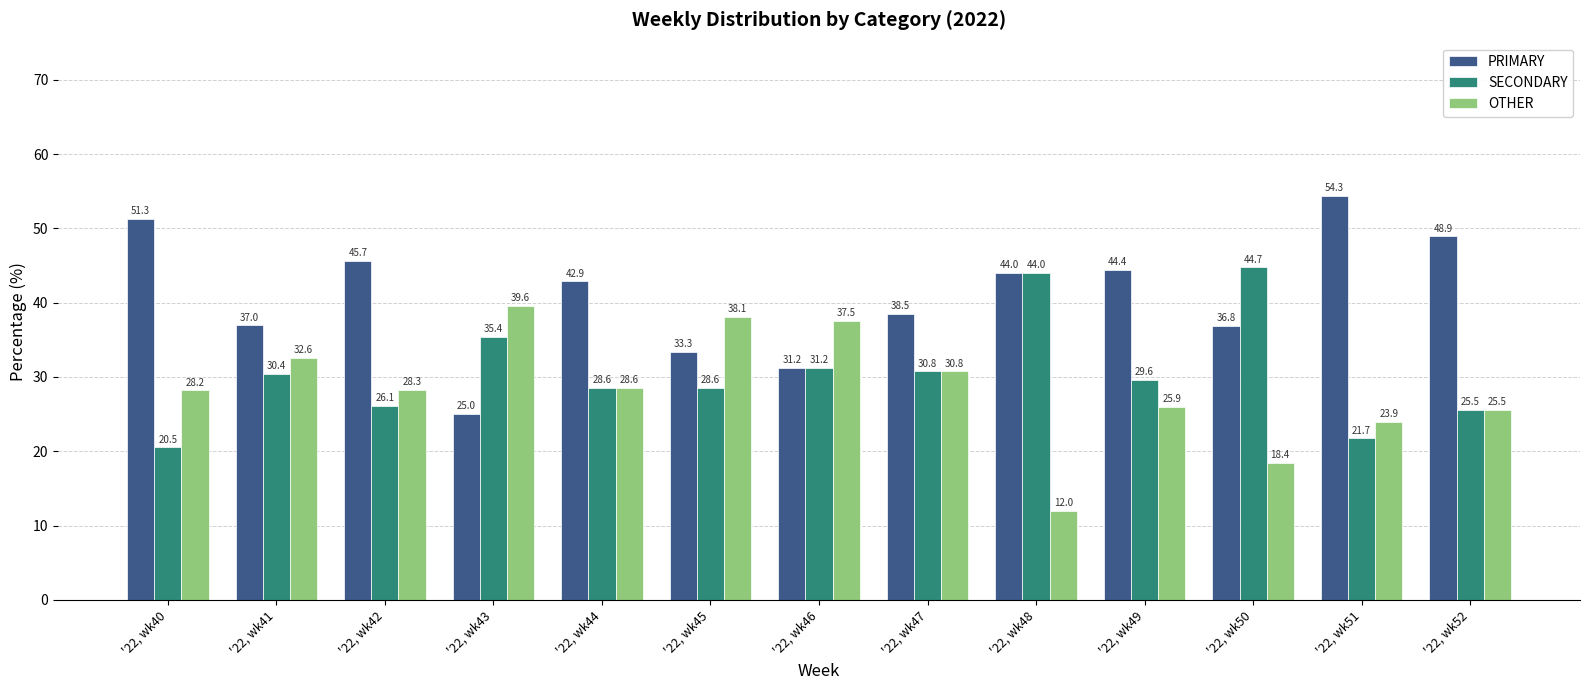

What is the difference between the OTHER values at '22, wk51 and '22, wk41?

8.7